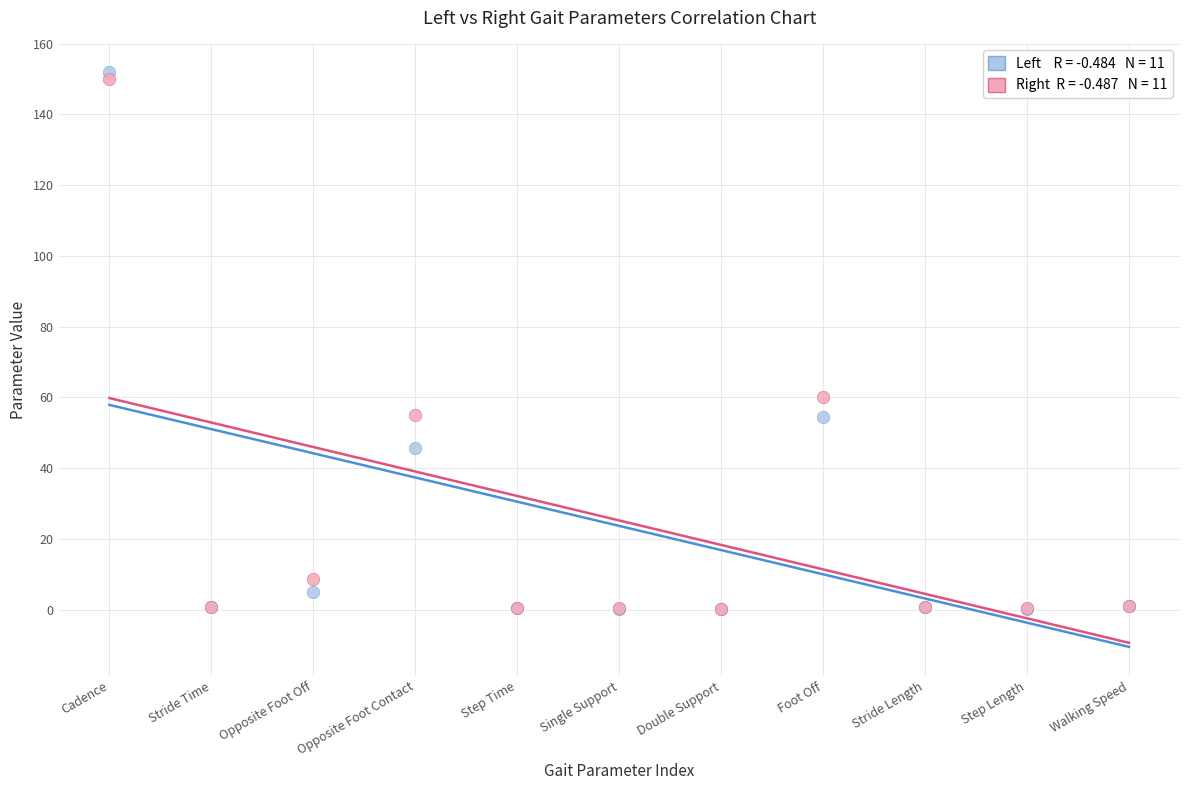

Across all series, what Y value is closest to 76?

60.0